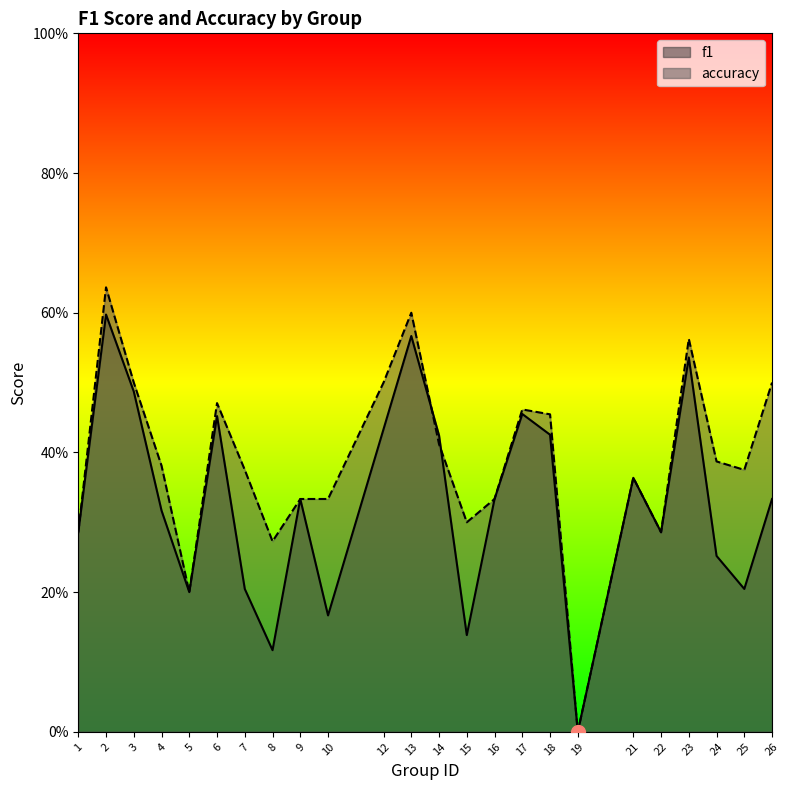

True or false: f1 has more than 2 interior local peaks.

True